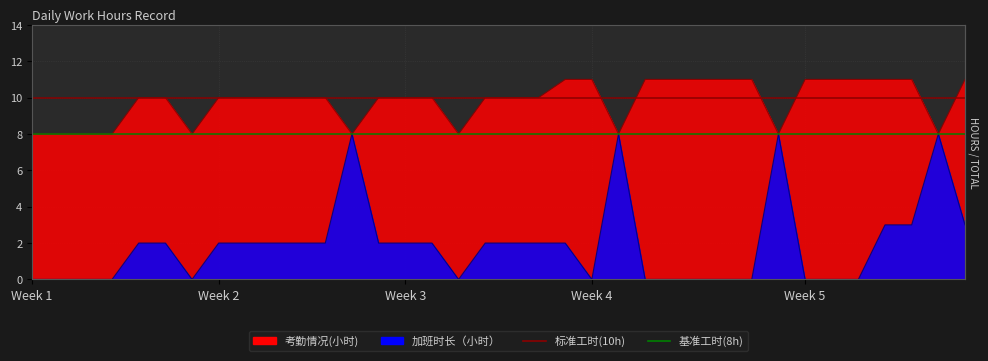

Reading right to left, extract all data points from this chart.

考勤情况(小时): 11	8	11	11	11	11	11	8	11	11	11	11	11	8	11	11	10	10	10	8	10	10	10	8	10	10	10	10	10	8	10	10	8	8	8	8
加班时长（小时）: 3	8	3	3	0	0	0	8	0	0	0	0	0	8	0	2	2	2	2	0	2	2	2	8	2	2	2	2	2	0	2	2	0	0	0	0